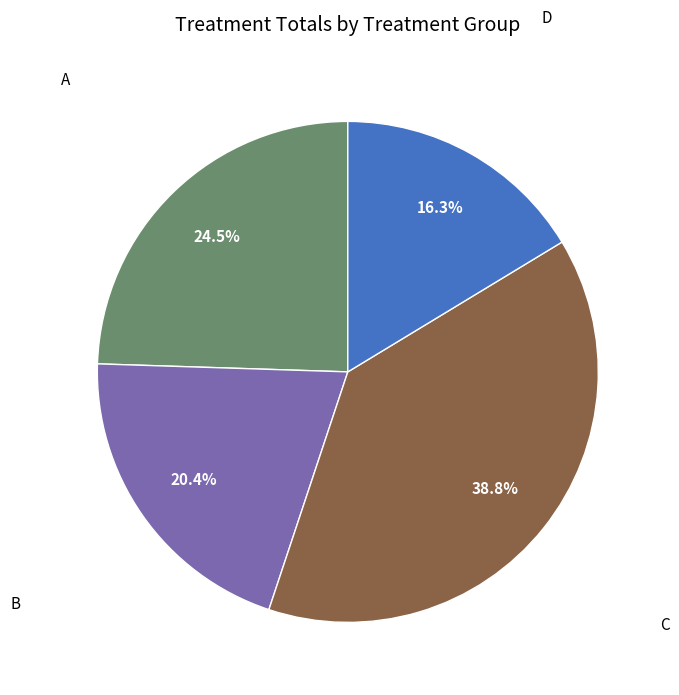

Is there any slice that represents more than half of the pie?

No